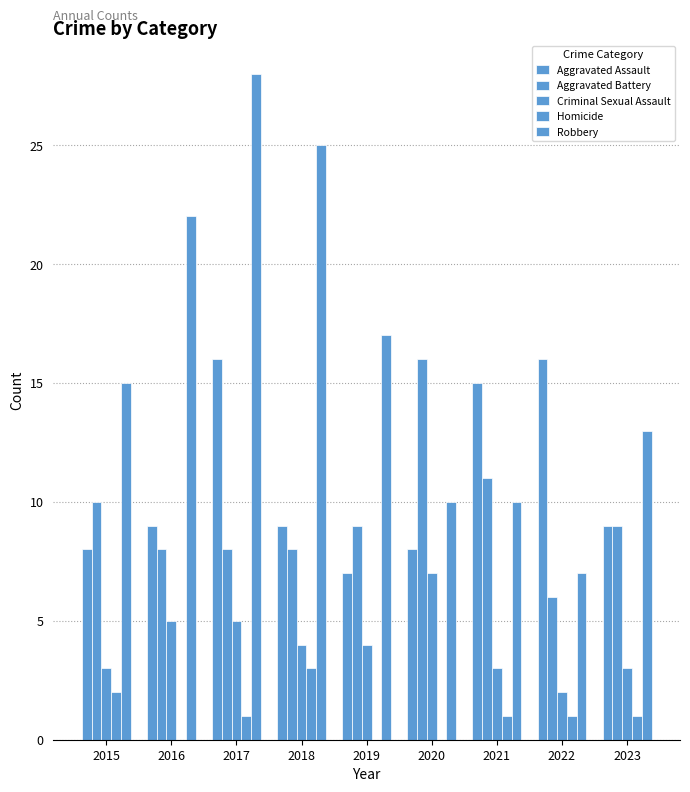

How many series are shown in this chart?

5